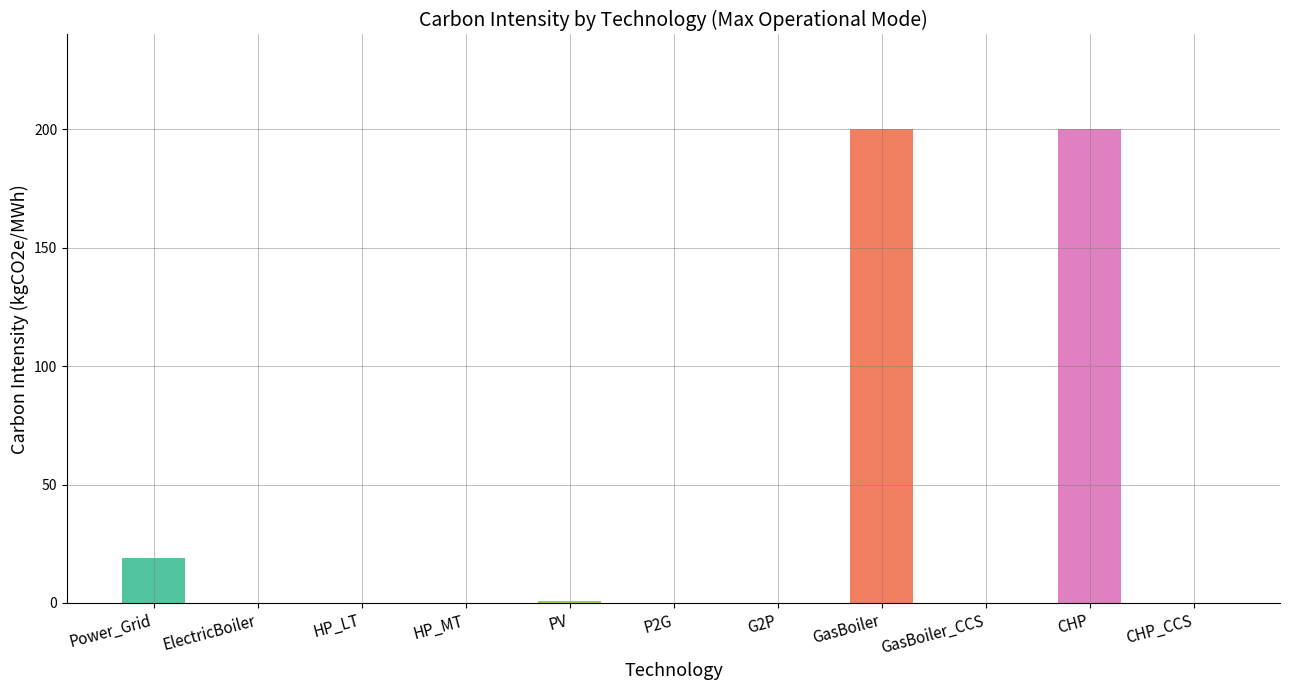

What is the difference between the values at Power_Grid and GasBoiler_CCS?

19